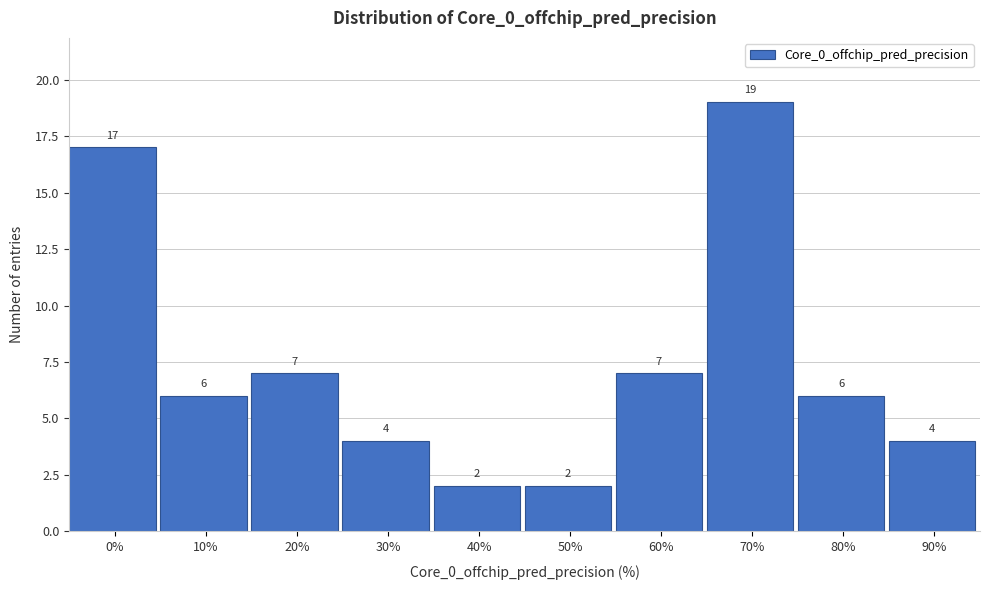

Reading left to right, transcribe all the data shown in this chart.

17	6	7	4	2	2	7	19	6	4